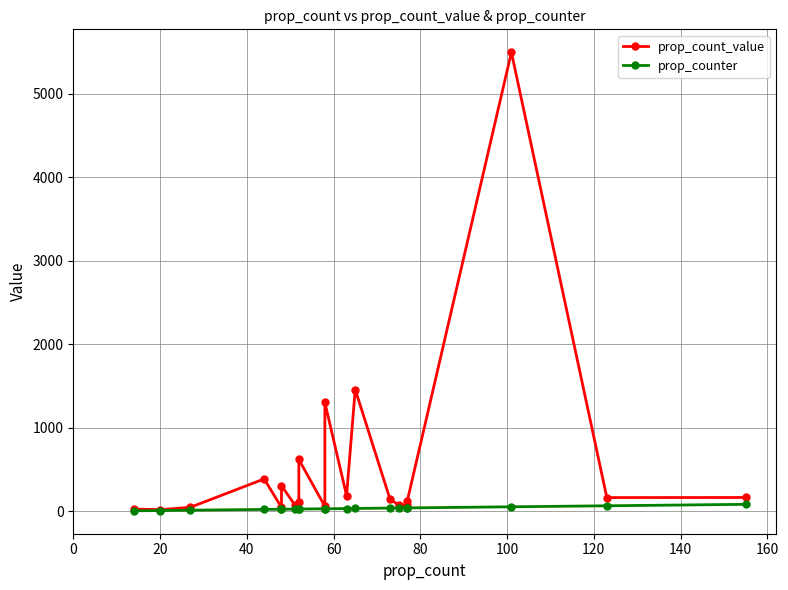

How many values in the prop_counter series exceed 31?

11